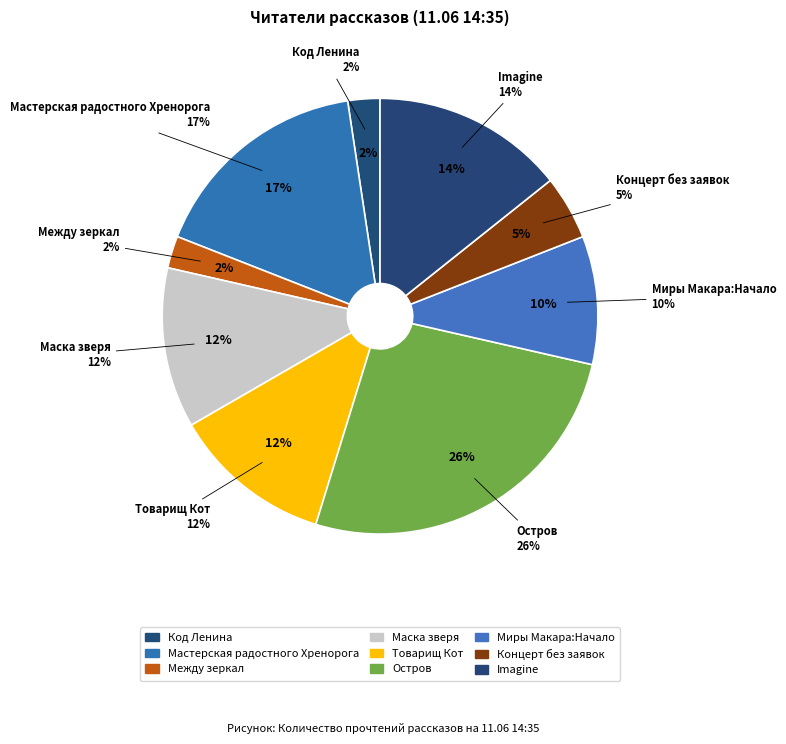

What percentage is the Мастерская радостного Хренорога slice, to the nearest percent?

17%